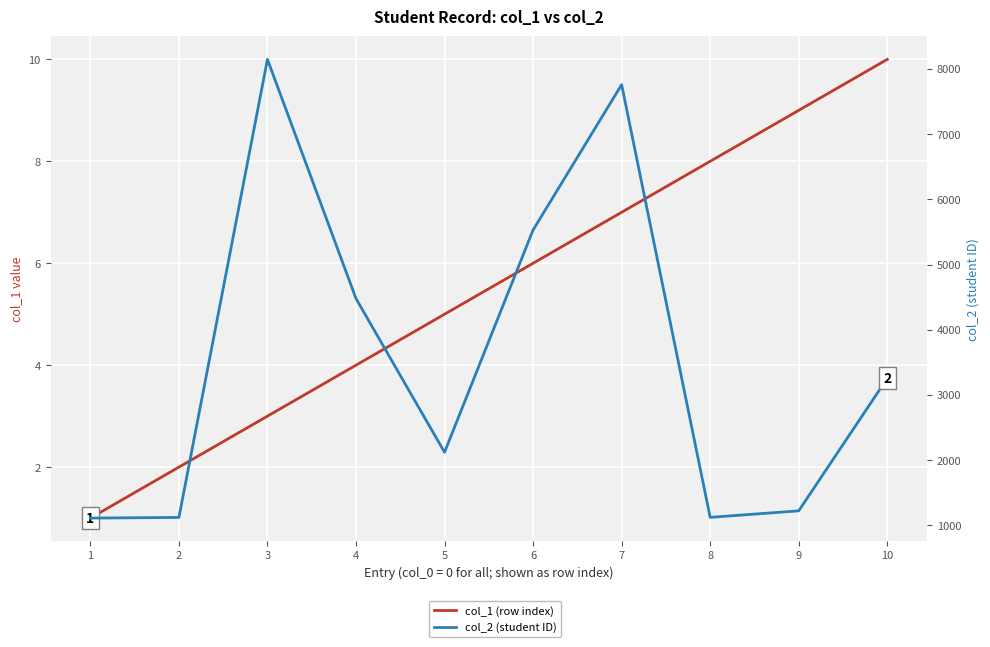

How many data points does each series have?

10